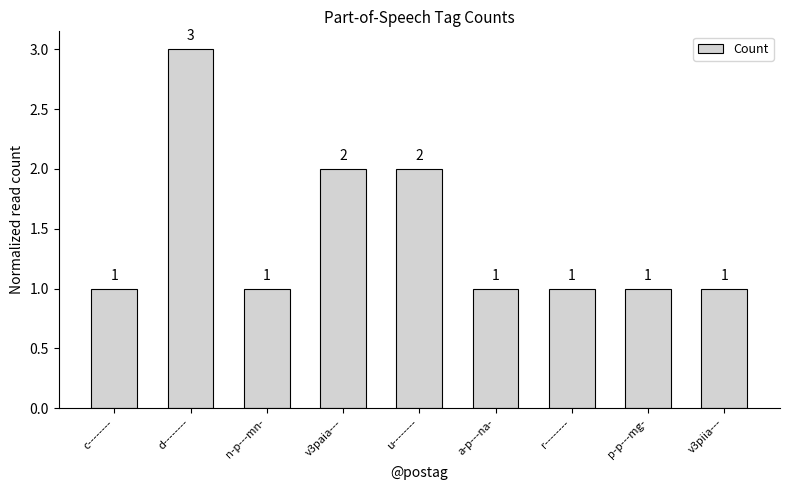

The chart shows a value of 1 at n-p---mn-. True or false?

True